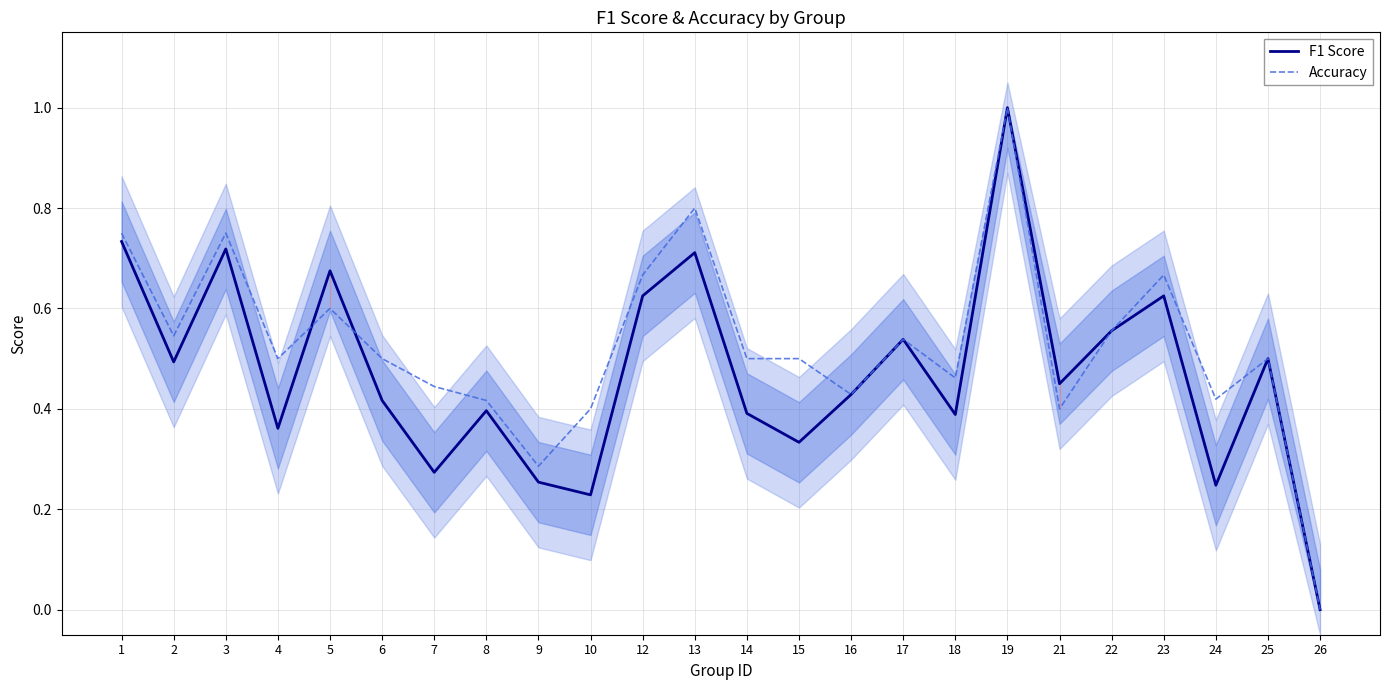

True or false: F1 Score has a value of 0.5 at 25.

True